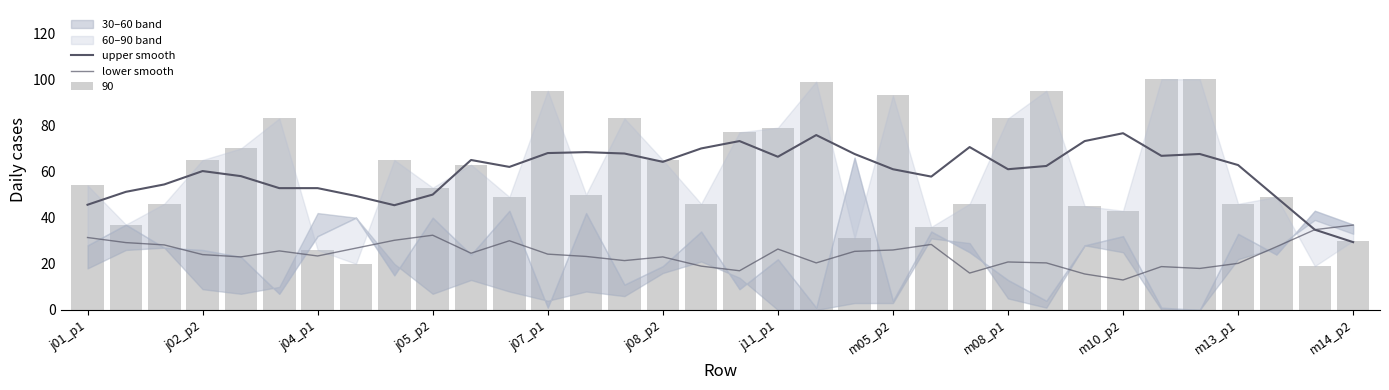

At j08_p2, list the series in order from smallest to largest.

lower smooth, upper smooth